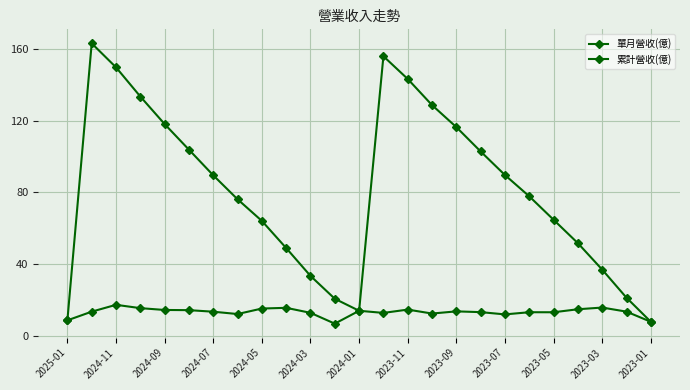

How many interior local valleys does the 單月營收(億) series have?

6